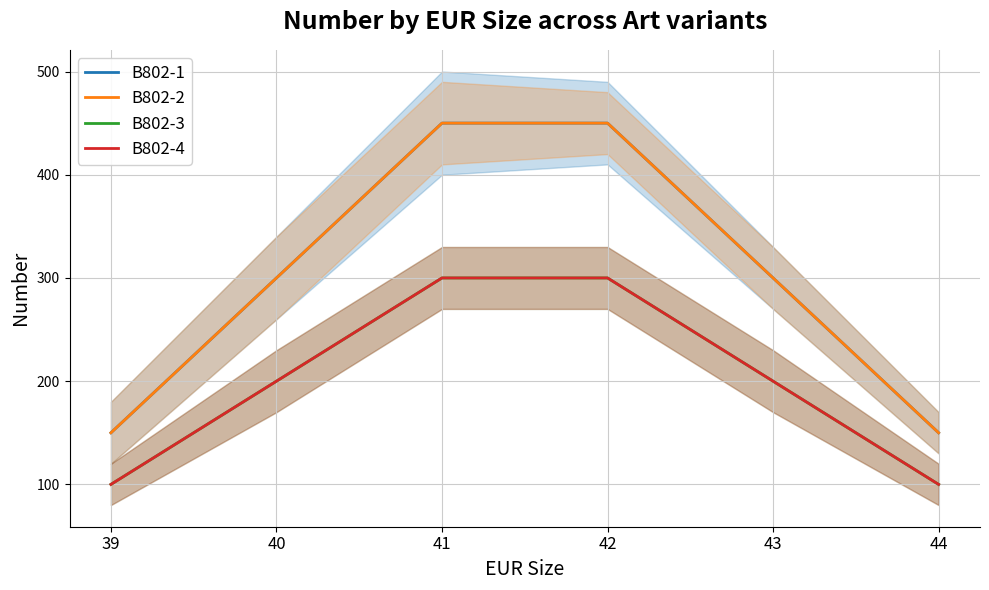

Rank the series at 39 from lowest to highest value.

B802-3, B802-4, B802-1, B802-2